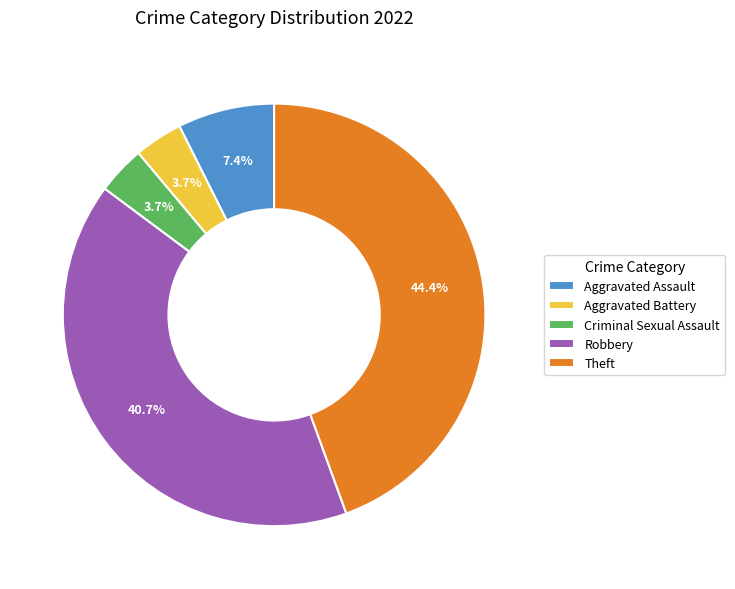

Is it true that Criminal Sexual Assault is 4% of the pie?

True